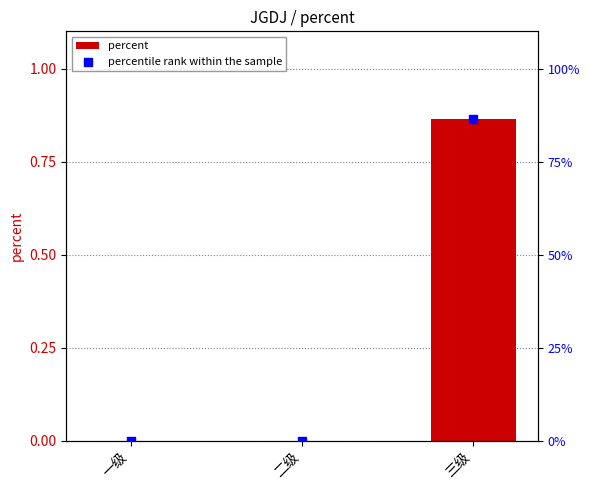

Which series has the widest spread of Y values?

percentile rank within the sample